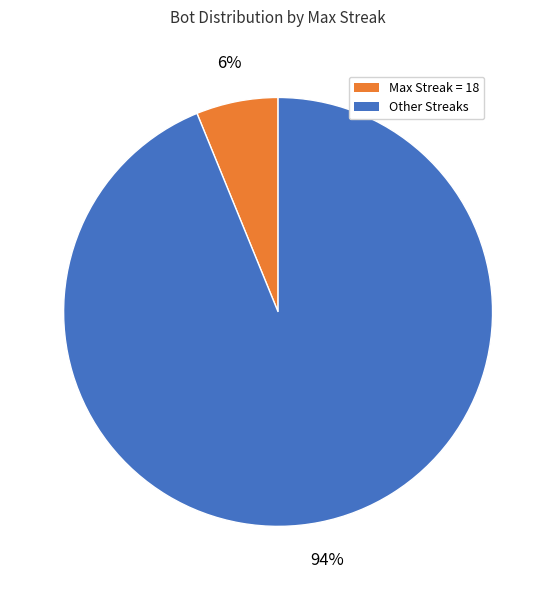

To the nearest percent, what is the average slice percentage?

50%